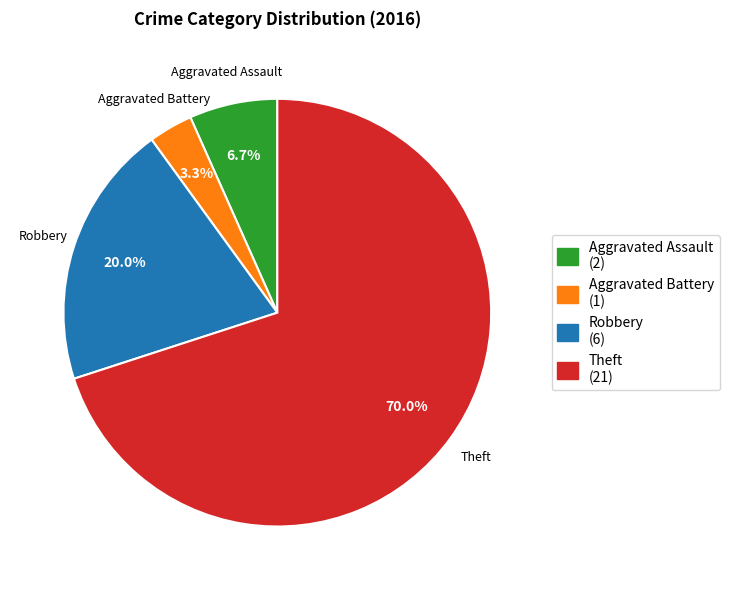

True or false: Aggravated Assault accounts for 1% of the total.

False